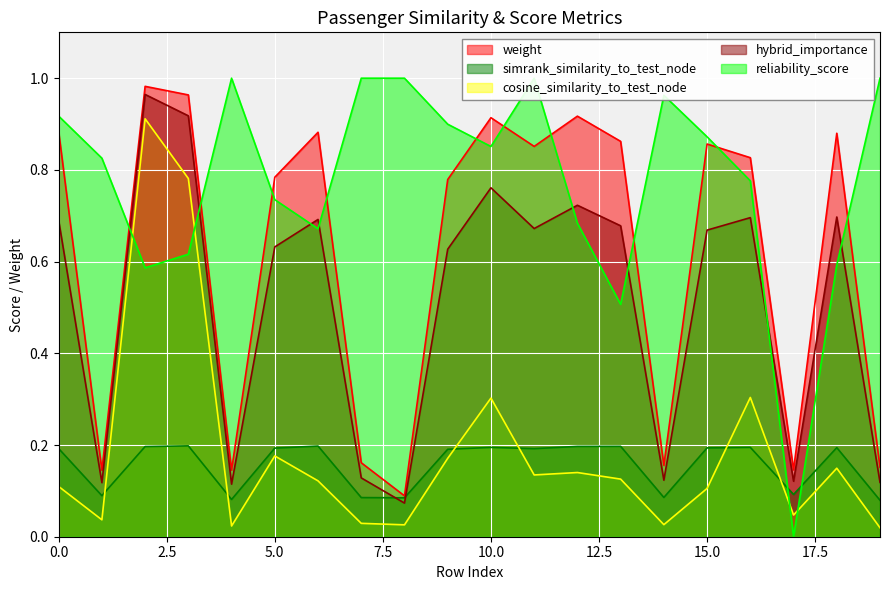

Rank the categories by simrank_similarity_to_test_node value from lowest to highest.

19, 4, 8, 7, 14, 1, 17, 9, 11, 0, 5, 15, 18, 10, 16, 2, 12, 13, 6, 3